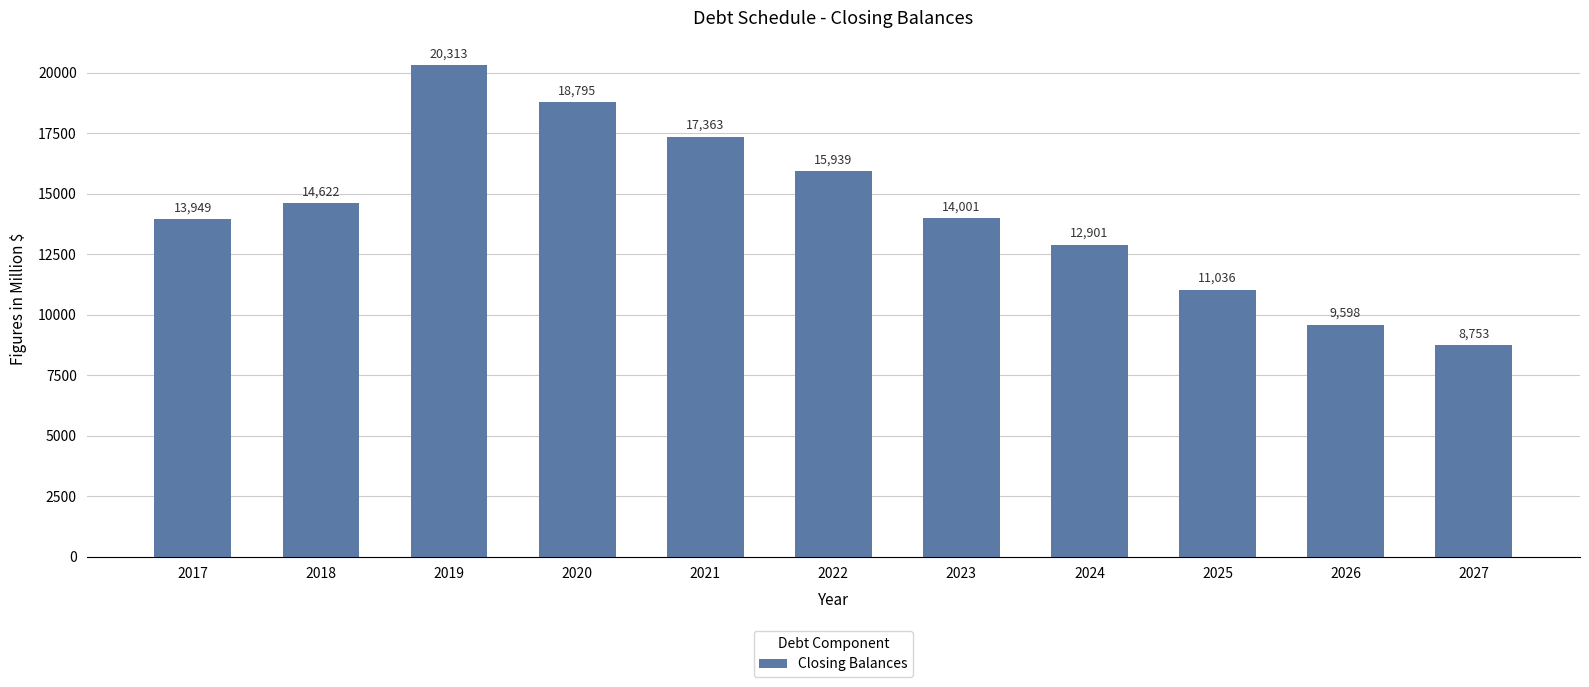

Where is the data nearest to the value 14533?

2018